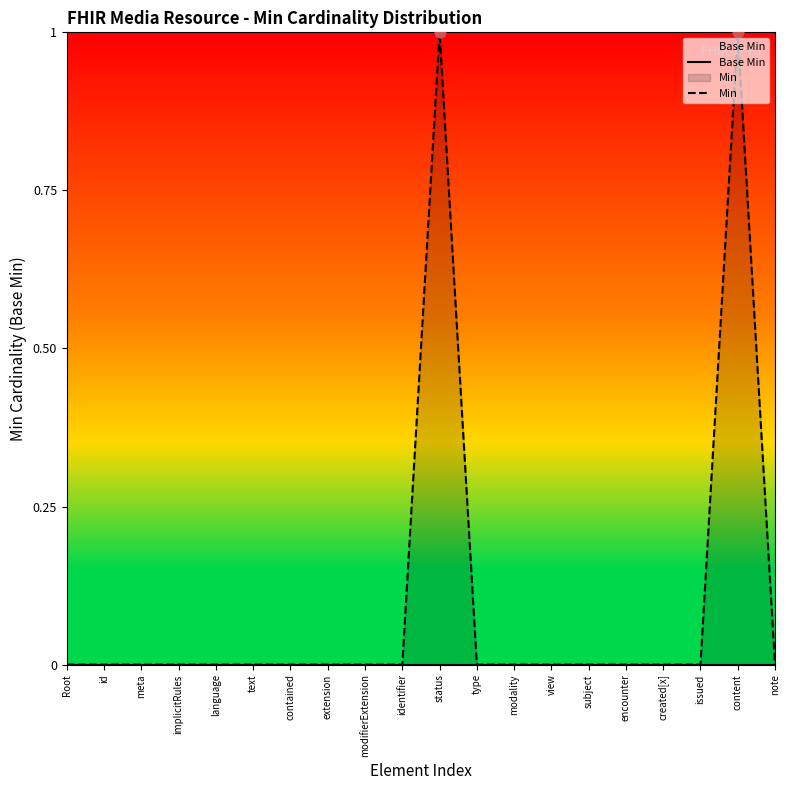

At which category is the sum across all series the highest?

status